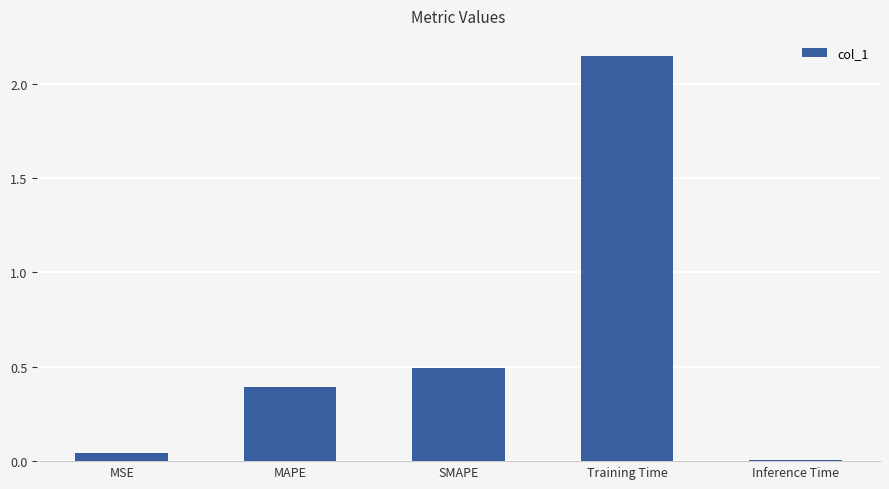

Which category has the lowest value across all series?

Inference Time